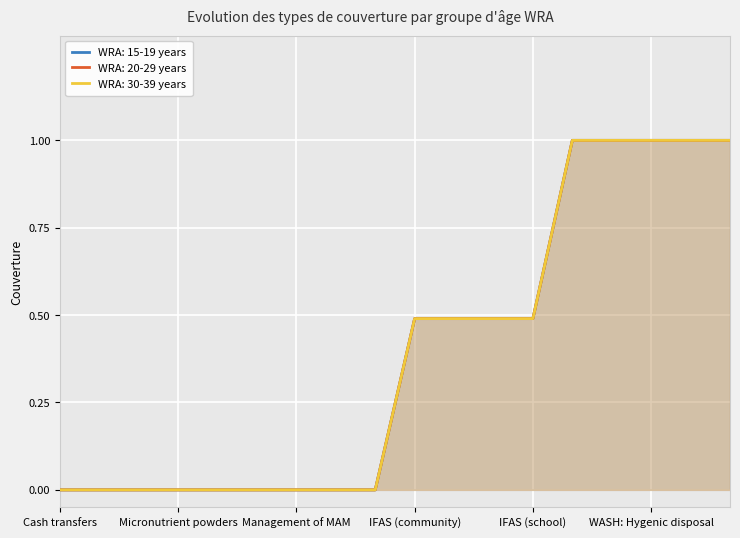

What is the difference between the maximum and minimum values in the WRA: 15-19 years series?

1.0